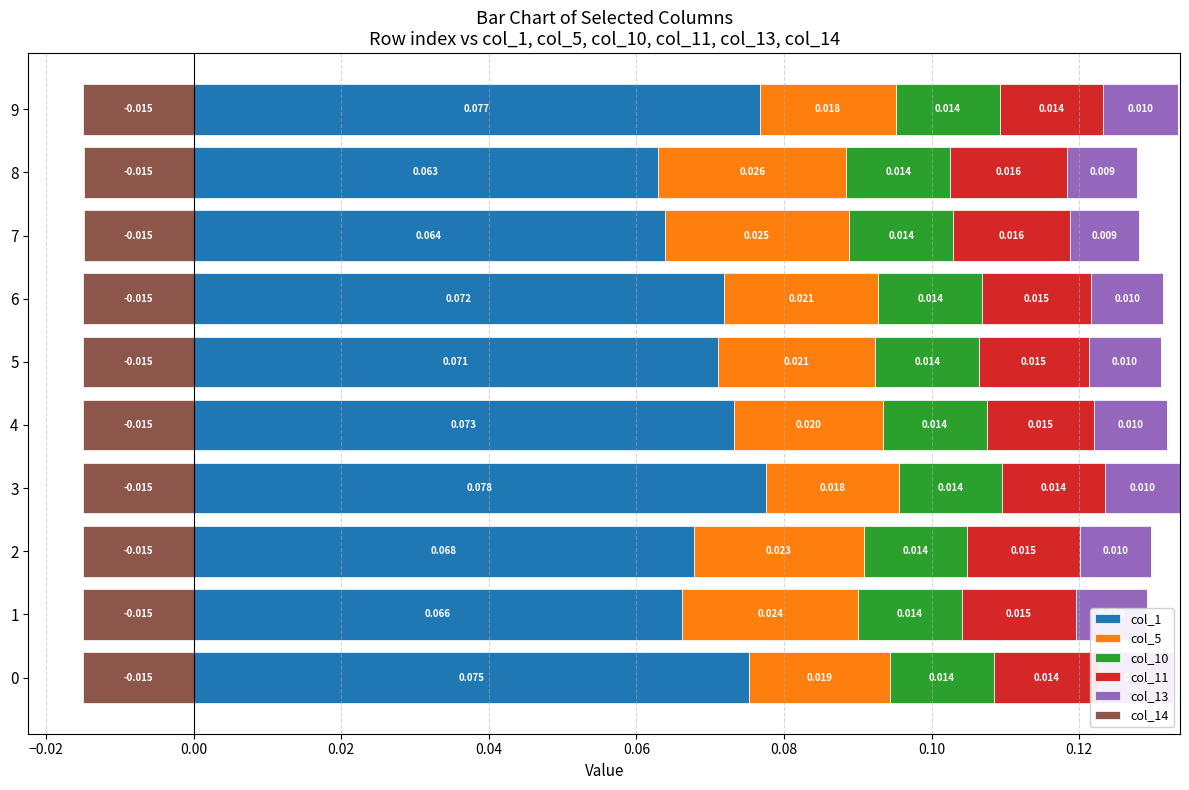

How many categories are shown in the chart?

10